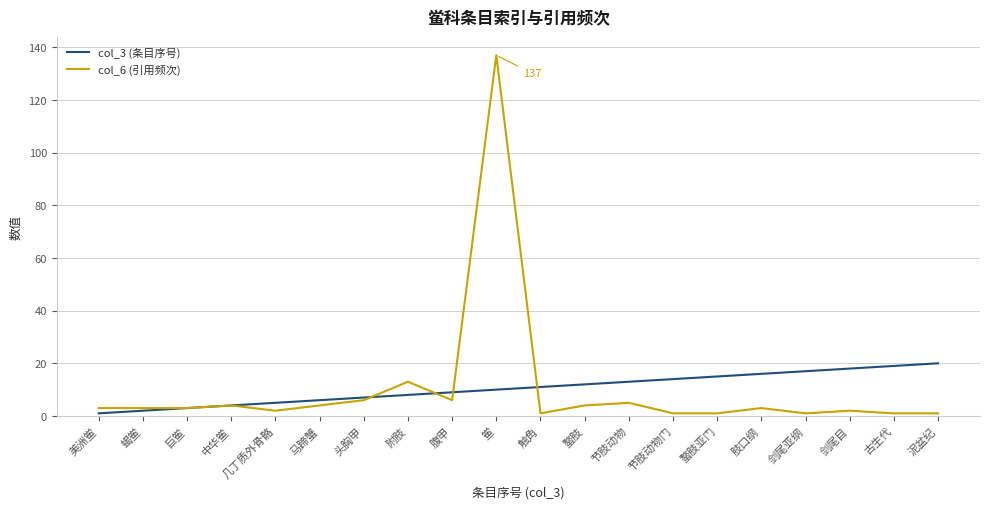

The col_3 (条目序号) series shows 11 at 泥盆纪. True or false?

False